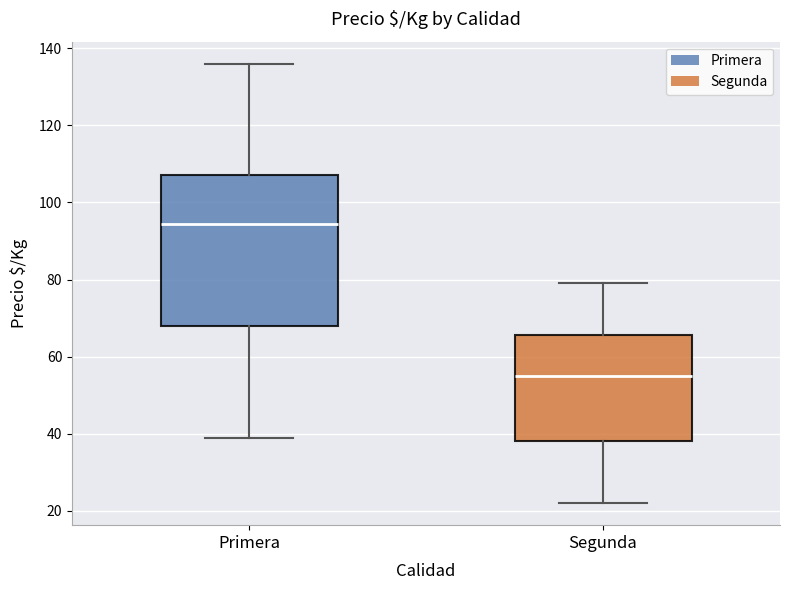

Reading left to right, transcribe this box plot: for each box, give where its median line is, the range the box spans, and where its two whiskers end, as read against the y-axis. The values are not printed on the chart, so give them approximately, as read against the axis.

Primera: median 94, box 68 to 108, whiskers 40 to 136
Segunda: median 56, box 38 to 66, whiskers 22 to 80